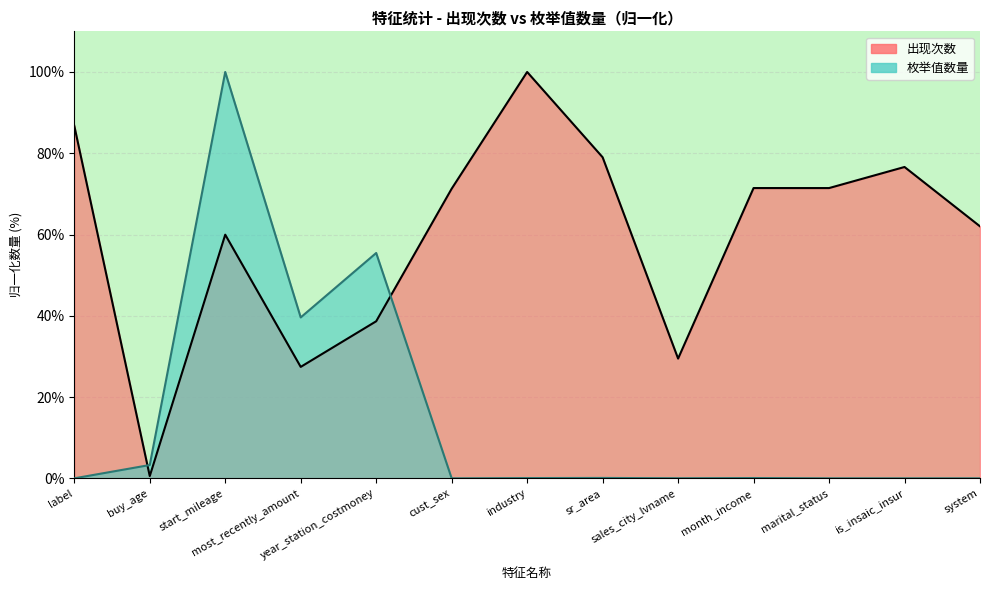

What are all the series names shown in the legend?

出现次数, 枚举值数量